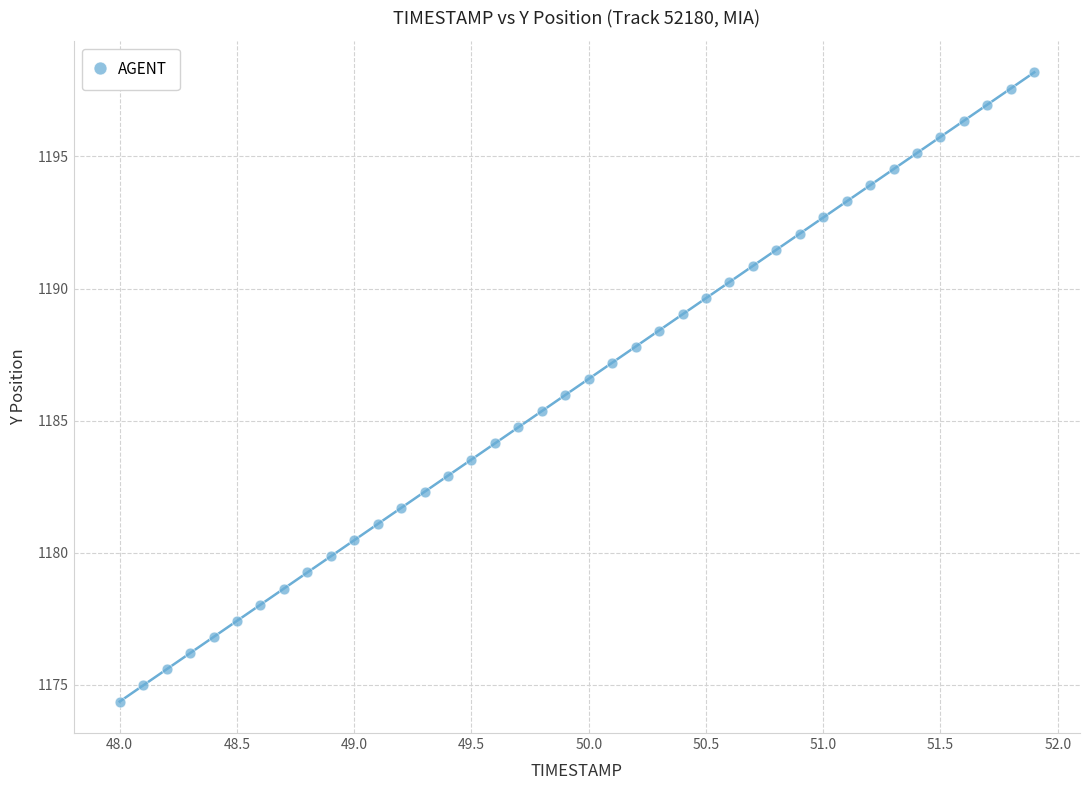

What is the range of Y values (max minus min)?

23.8